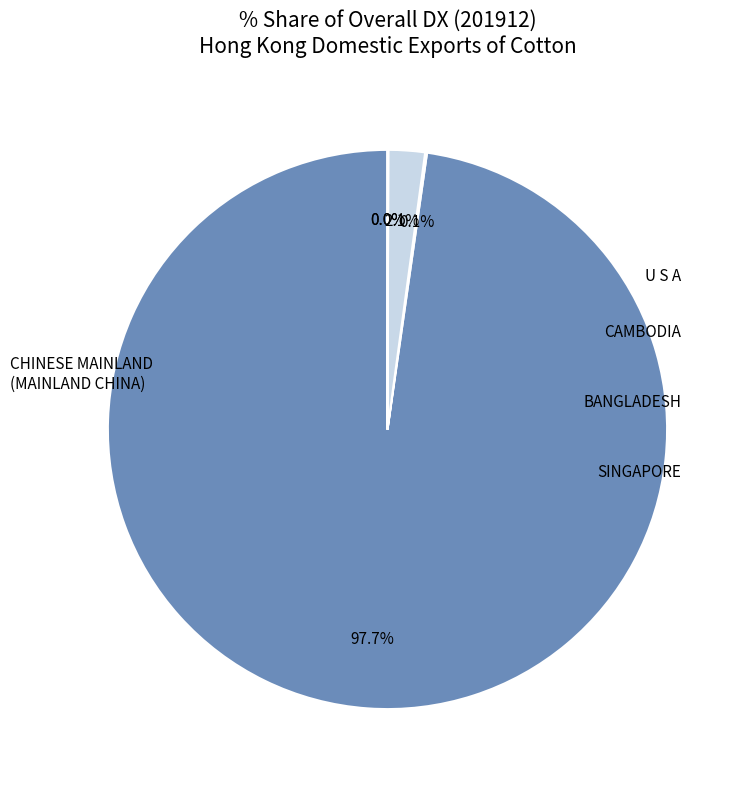

Does any single category account for the majority?

Yes